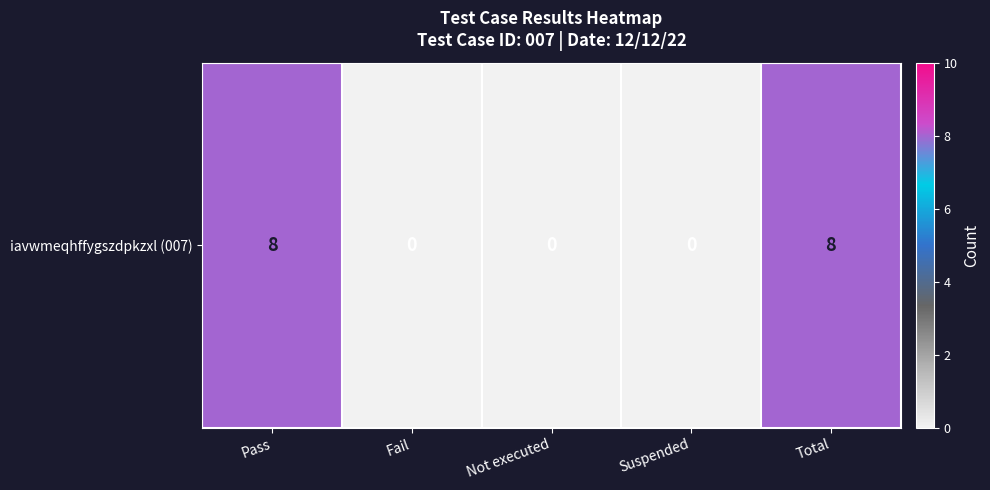

Reading left to right, what are all the values shown in this chart?

8	0	0	0	8